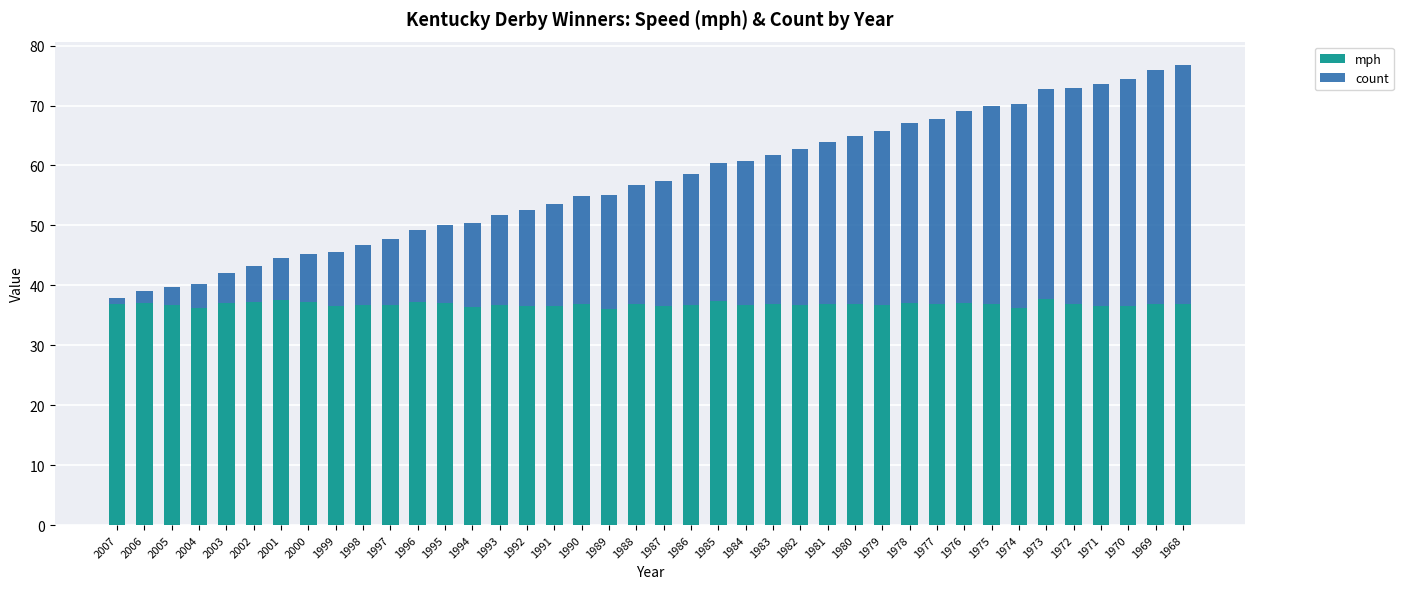

Are the bars horizontal?

No